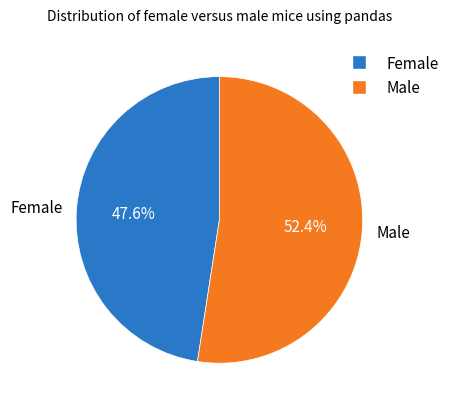

To the nearest percent, what is the average slice percentage?

50%